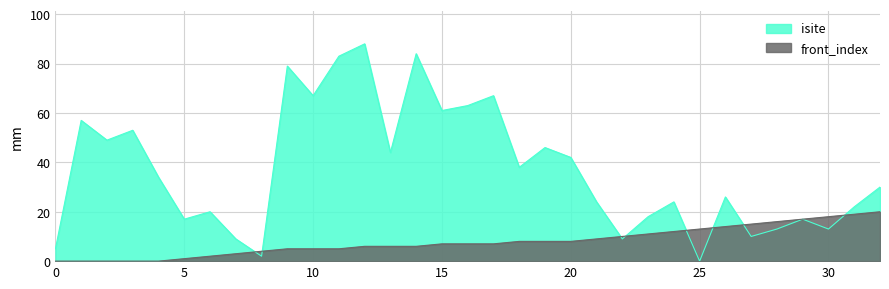

What is the sum of the isite values at 29 and 27?

27